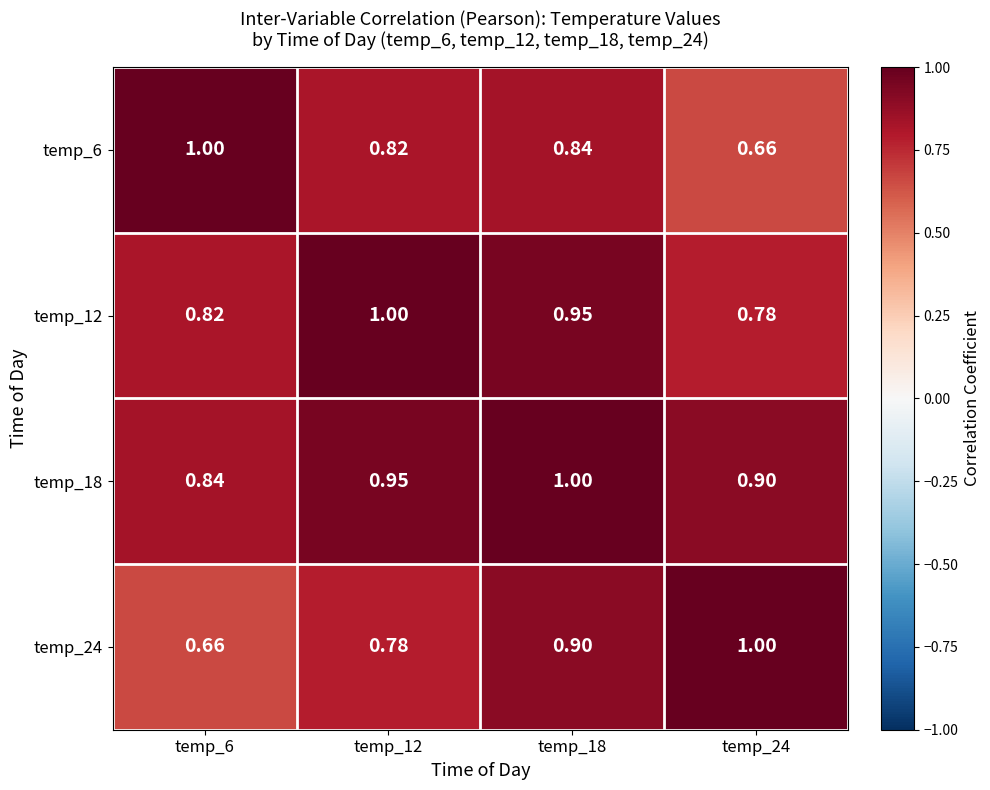

What is the difference between the highest and lowest values at temp_18?

0.2